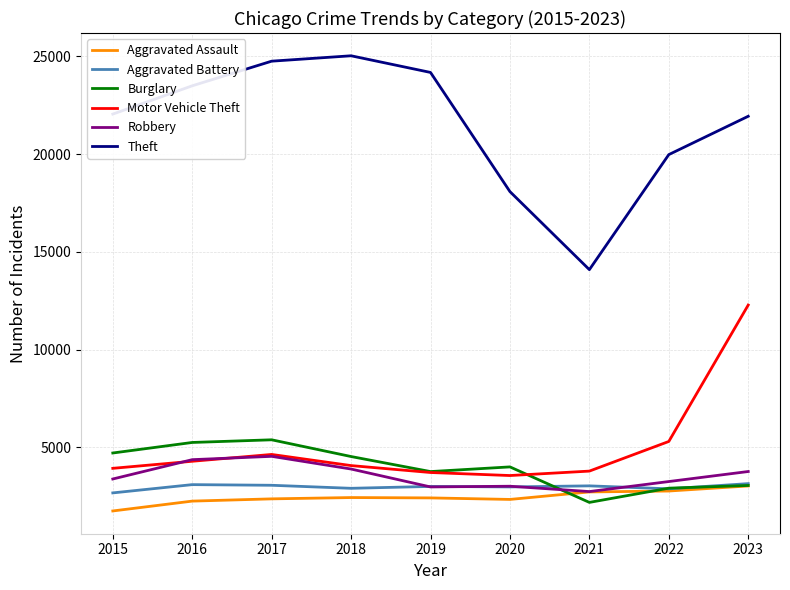

What is the minimum value shown in the chart?

1749